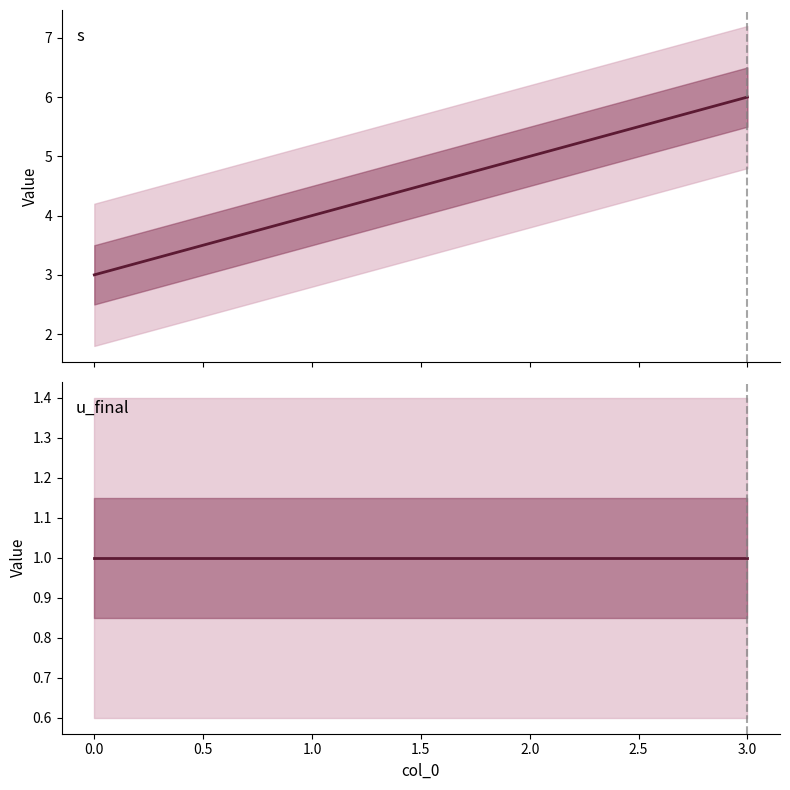

Is the value of s at 0.0 greater than the value of u_final at 2.0?

Yes